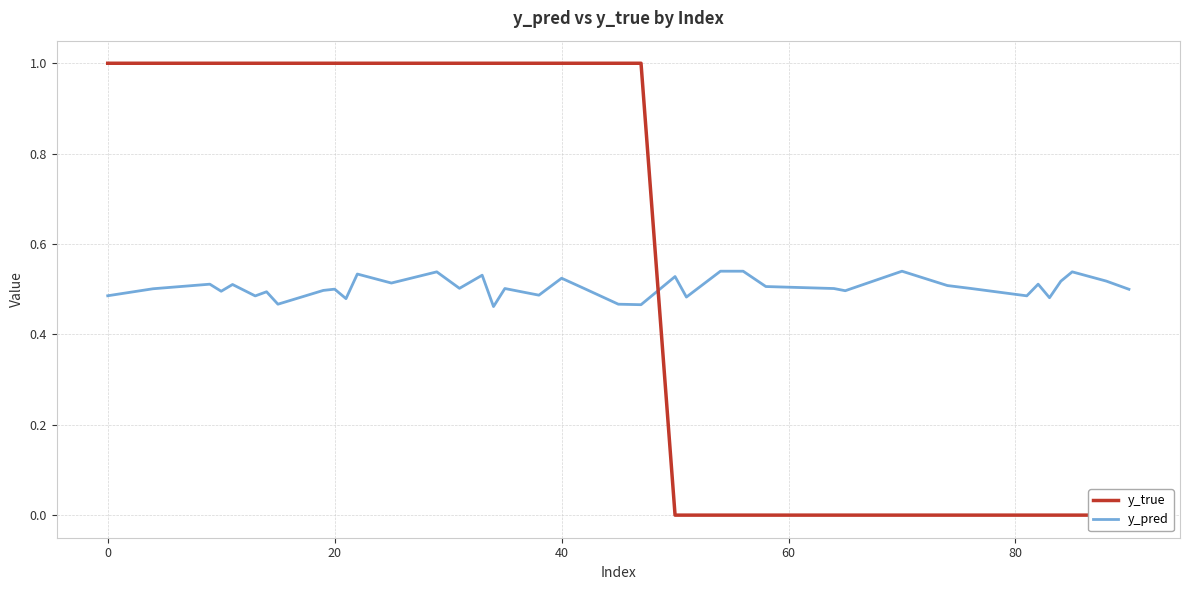

True or false: y_pred has a value of 0.1 at 20.

False